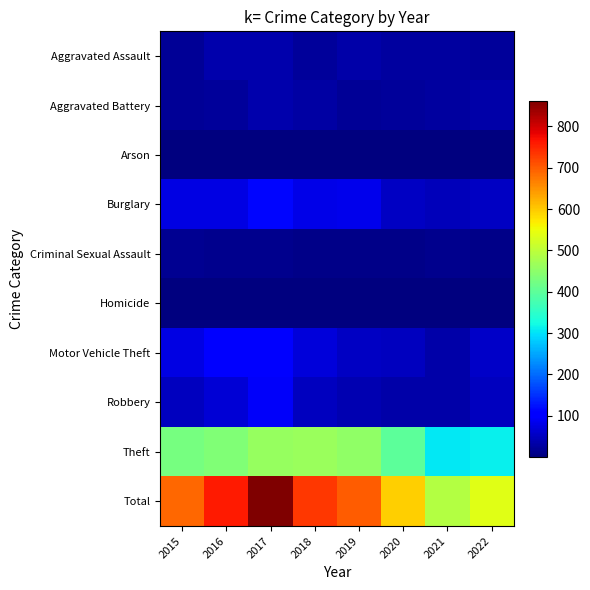

Which label corresponds to the smallest value in the chart?

2020